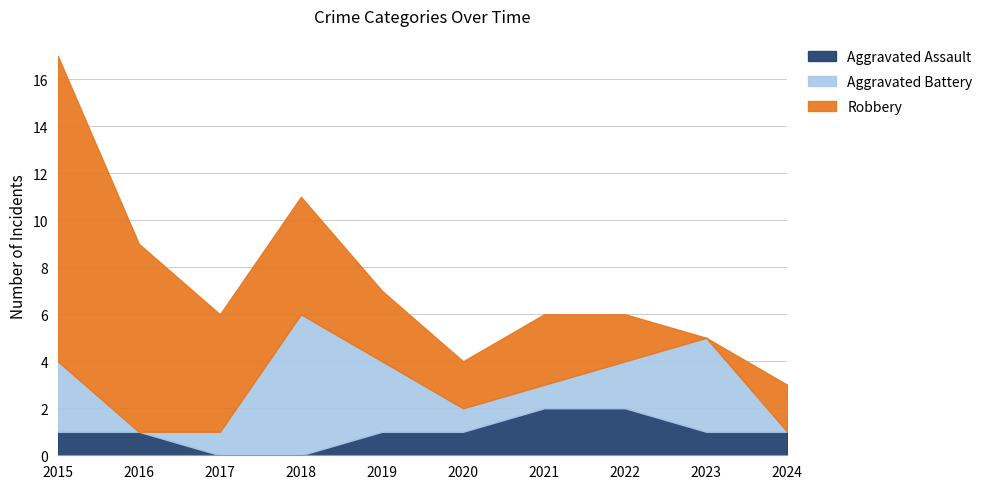

What is the sum of all Aggravated Battery values?

21